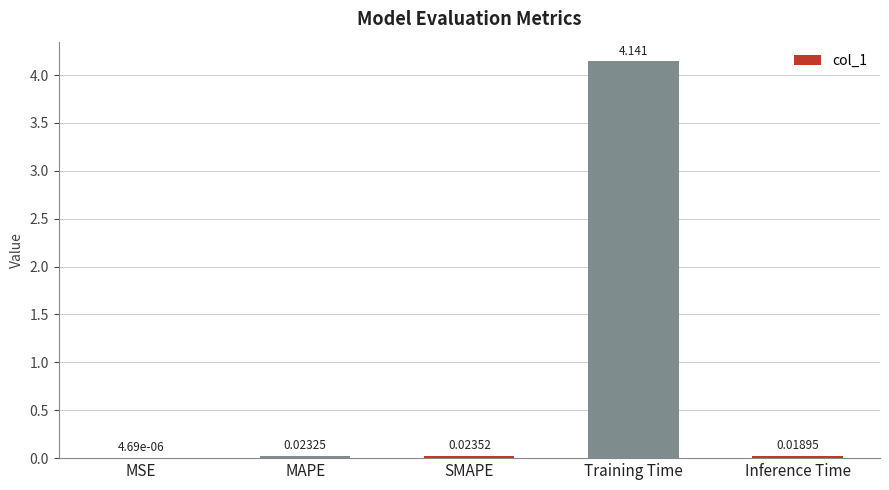

What is the average value?

0.8